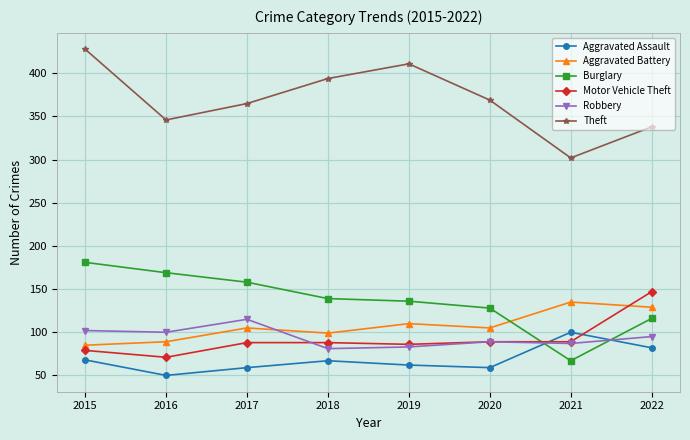

Is the value of Robbery at 2017 greater than the value of Burglary at 2021?

Yes